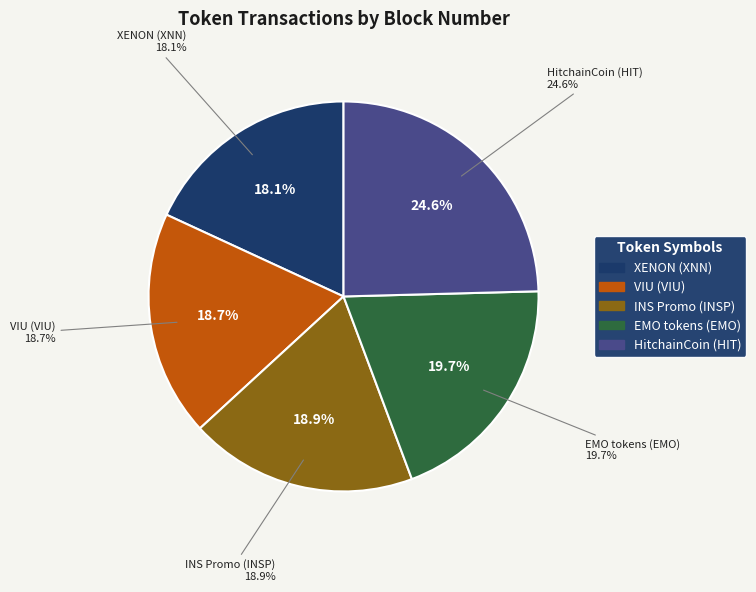

Count the number of slices in the pie.

5